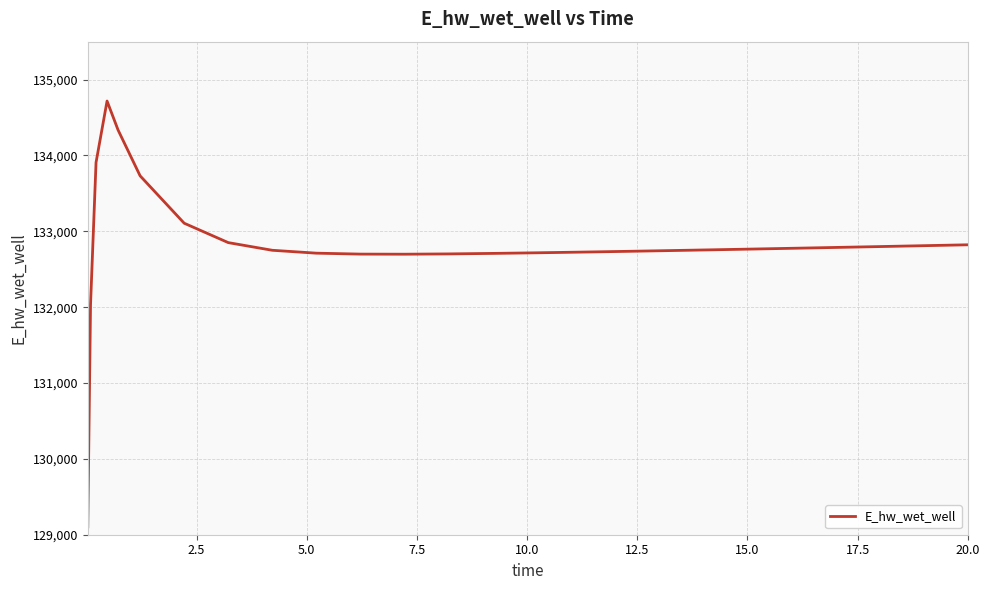

What is the minimum value shown in the chart?

129103.7